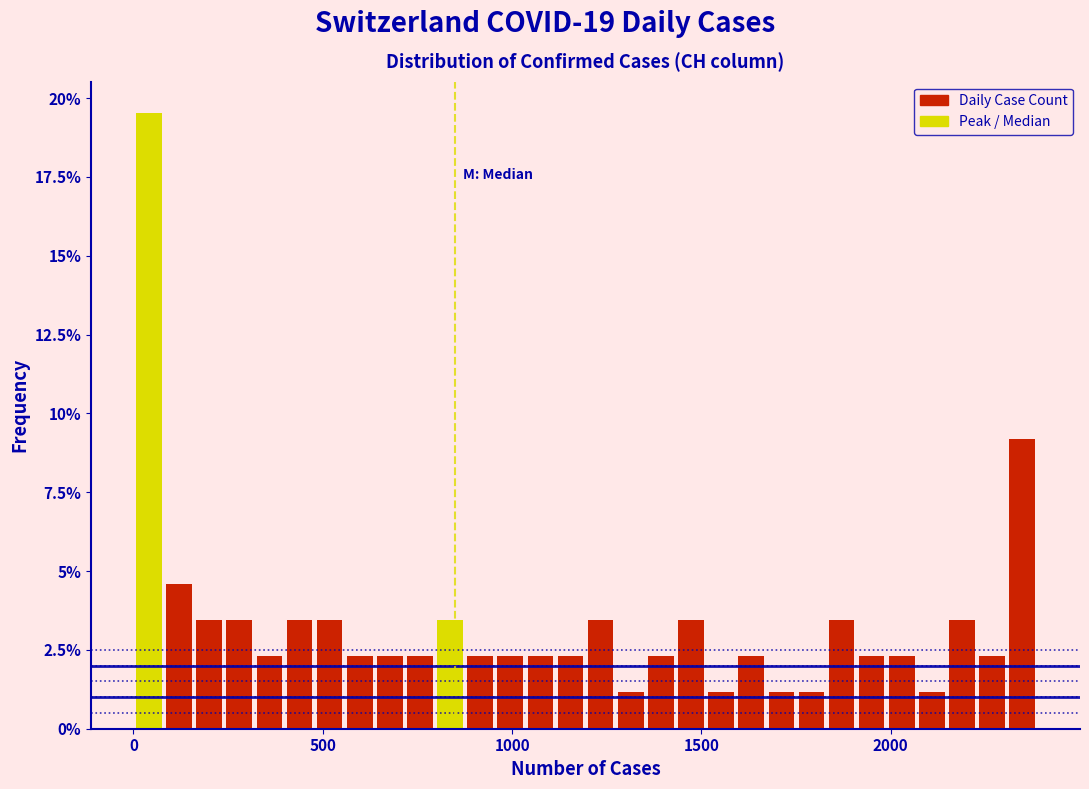

Read against the x-axis, roughly where is the centre of the tallest bar?

50